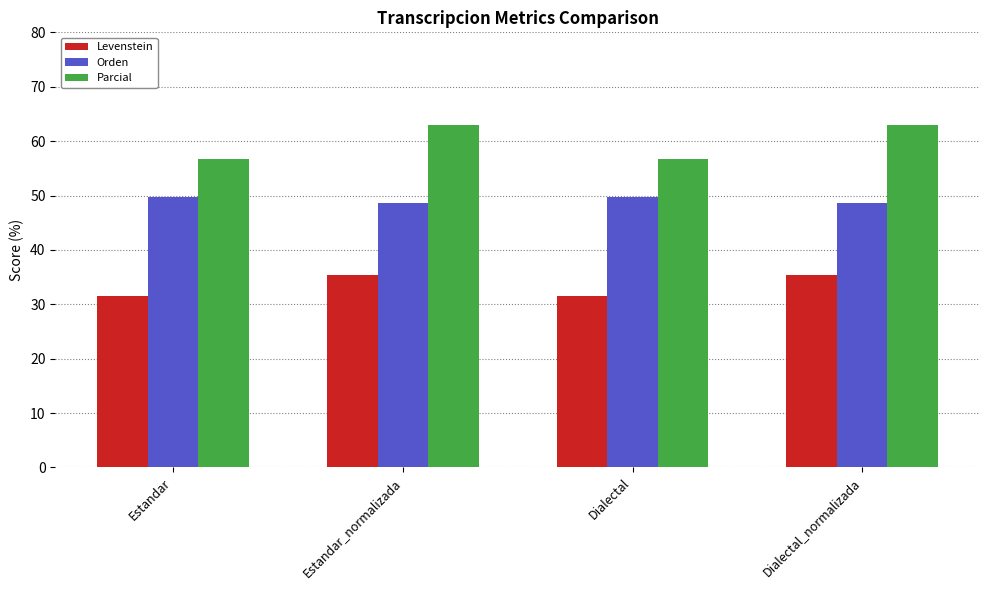

What is the minimum value shown in the chart?

31.5